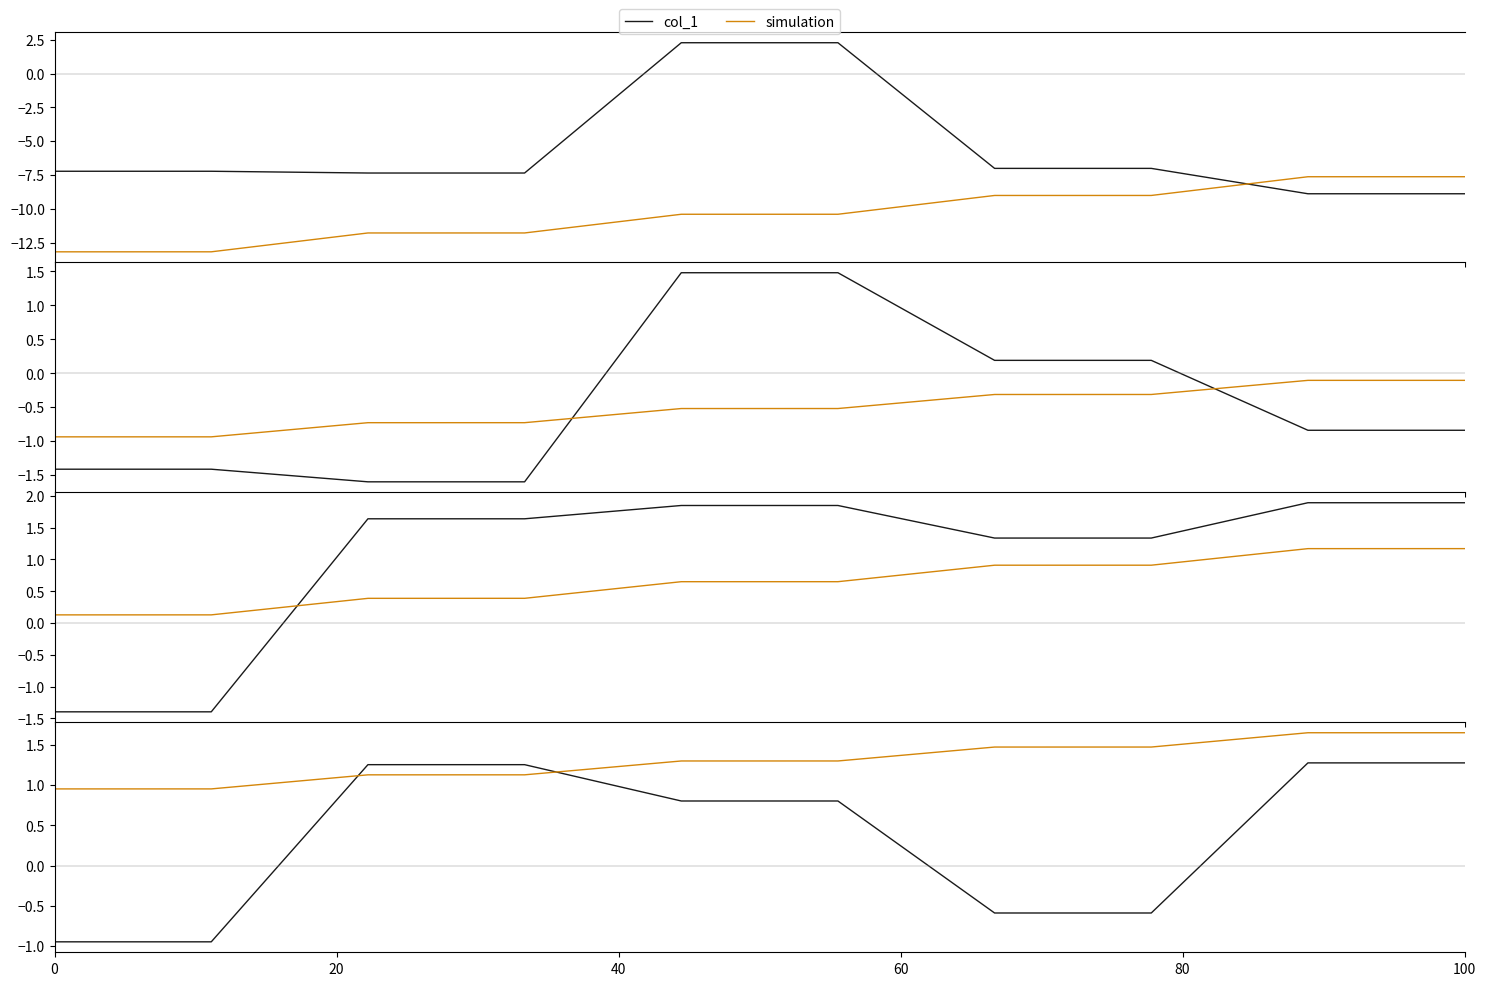

How many categories are shown in the chart?

10